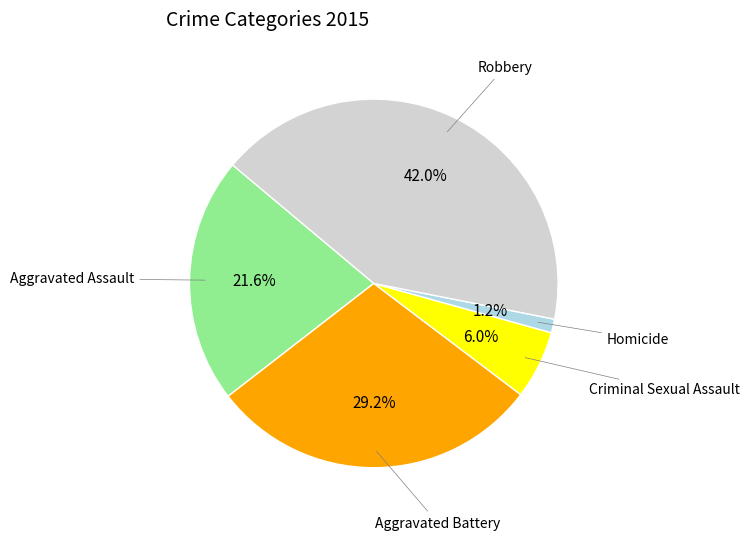

Does any single category account for the majority?

No